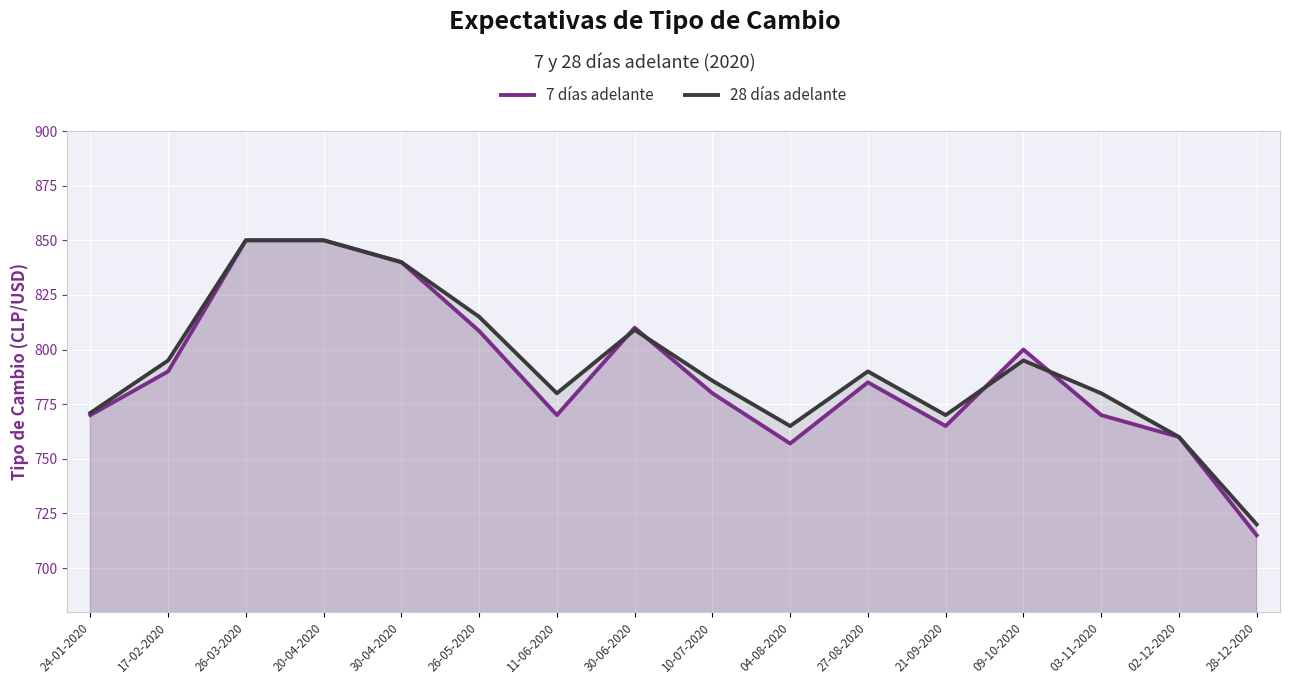

Reading left to right, transcribe all the data shown in this chart.

7 días adelante: 24-01-2020=770.0	17-02-2020=790.0	26-03-2020=850.0	20-04-2020=850.0	30-04-2020=840.0	26-05-2020=808.5	11-06-2020=770.0	30-06-2020=810.0	10-07-2020=780.0	04-08-2020=757.0	27-08-2020=785.0	21-09-2020=765.0	09-10-2020=800.0	03-11-2020=770.0	02-12-2020=760.0	28-12-2020=715.0
28 días adelante: 24-01-2020=771.0	17-02-2020=795.0	26-03-2020=850.0	20-04-2020=850.0	30-04-2020=840.0	26-05-2020=815.0	11-06-2020=780.0	30-06-2020=809.0	10-07-2020=785.7	04-08-2020=765.0	27-08-2020=790.0	21-09-2020=770.0	09-10-2020=795.0	03-11-2020=780.0	02-12-2020=760.0	28-12-2020=720.0